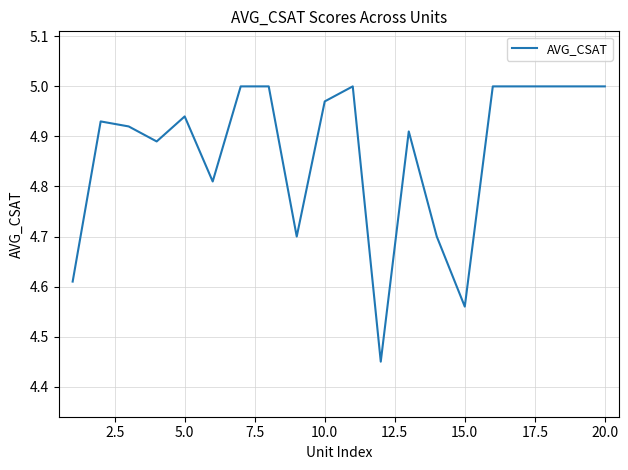

What is the greatest value displayed?

5.0